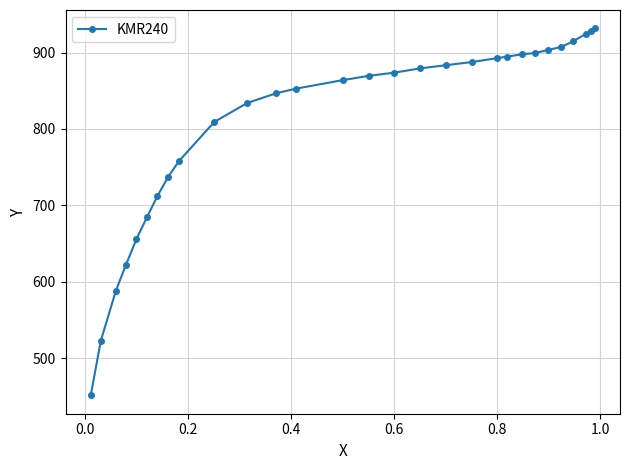

What is the maximum value shown in the chart?

931.8